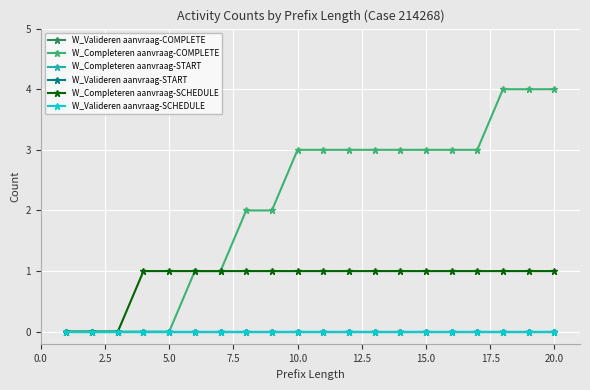

What is the average value of the W_Completeren aanvraag-COMPLETE series?

2